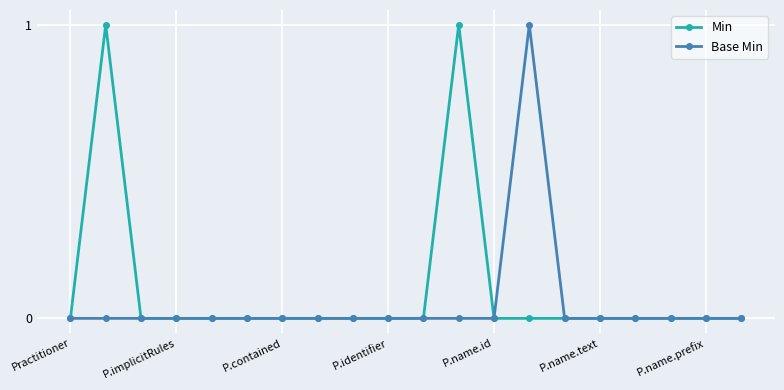

List the series in order of their overall mean, lowest first.

Base Min, Min